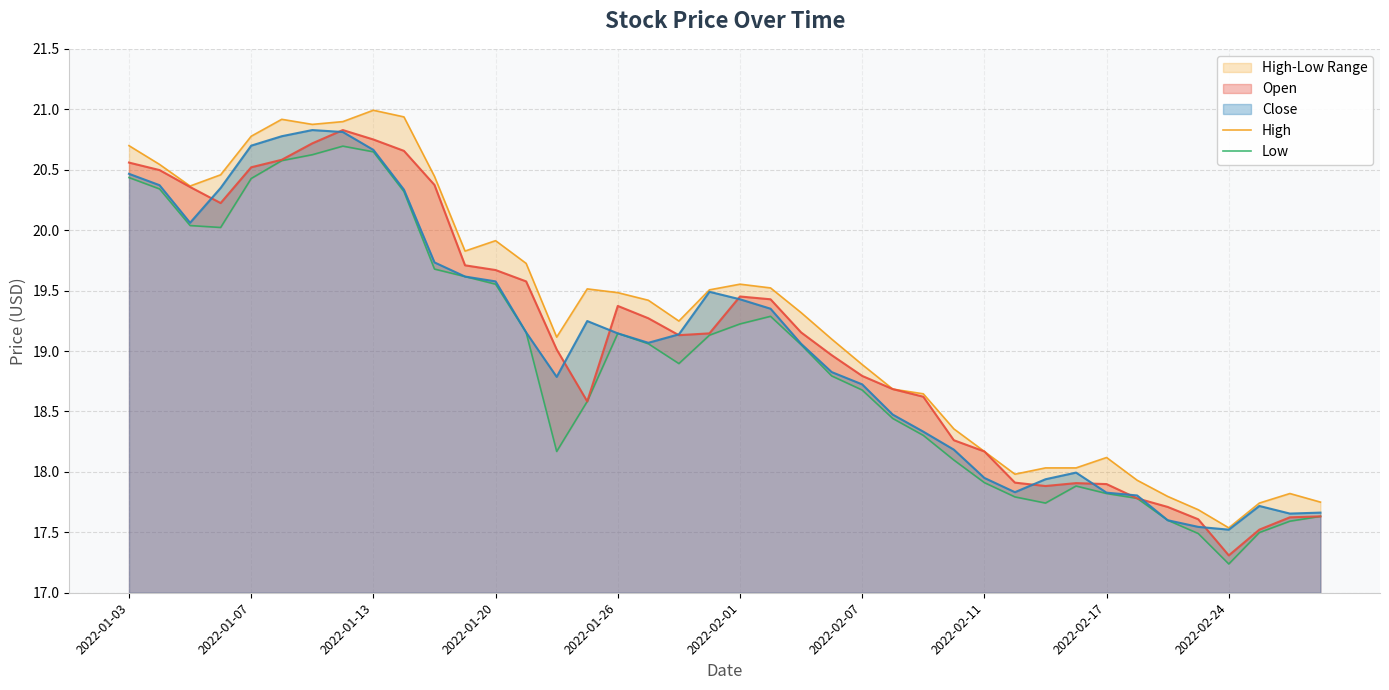

How many lines are shown in the chart?

2